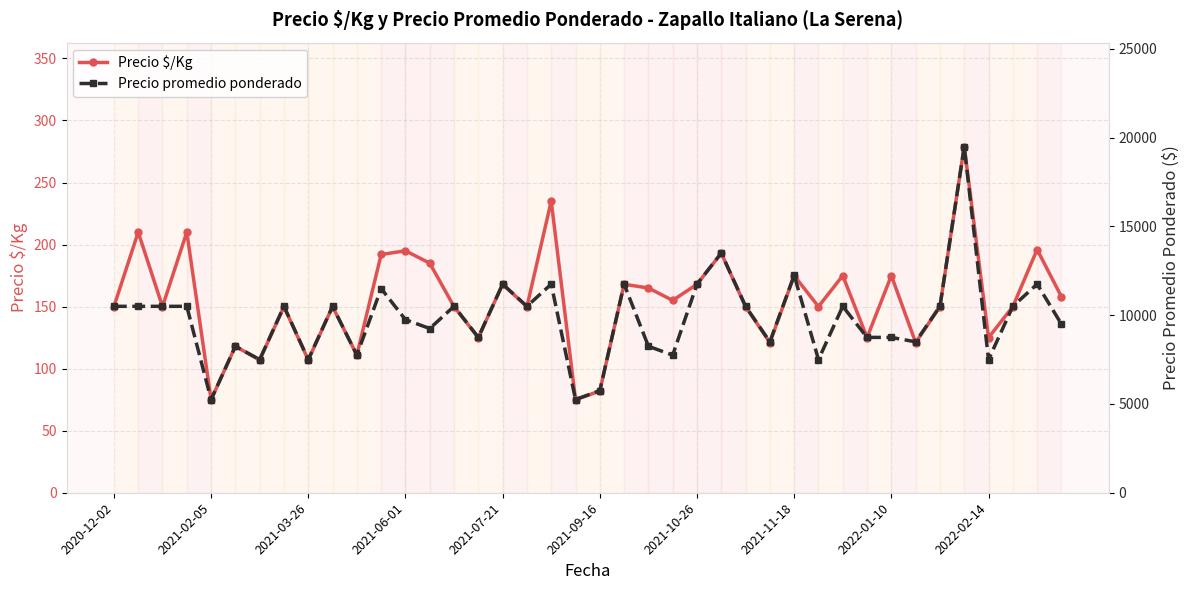

What are all the series names shown in the legend?

Precio $/Kg, Precio promedio ponderado